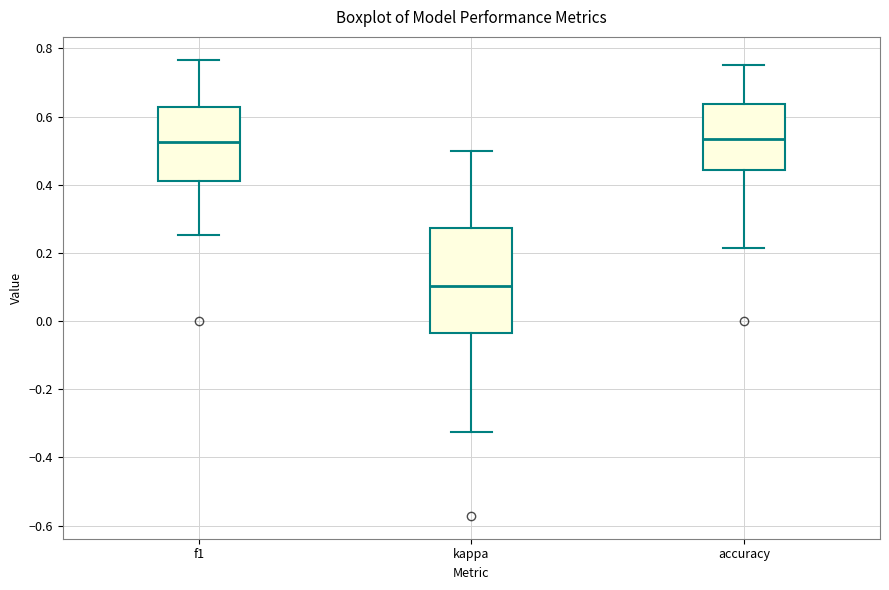

Which box is the tallest, from its lower edge to its upper edge?

kappa